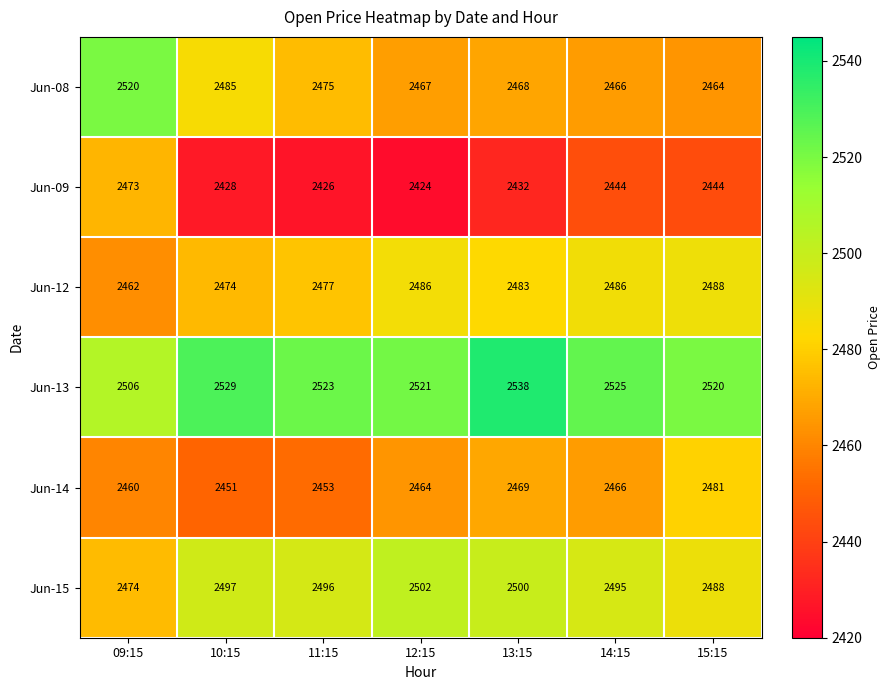

At 10:15, list the series in order from smallest to largest.

Jun-09, Jun-14, Jun-12, Jun-08, Jun-15, Jun-13